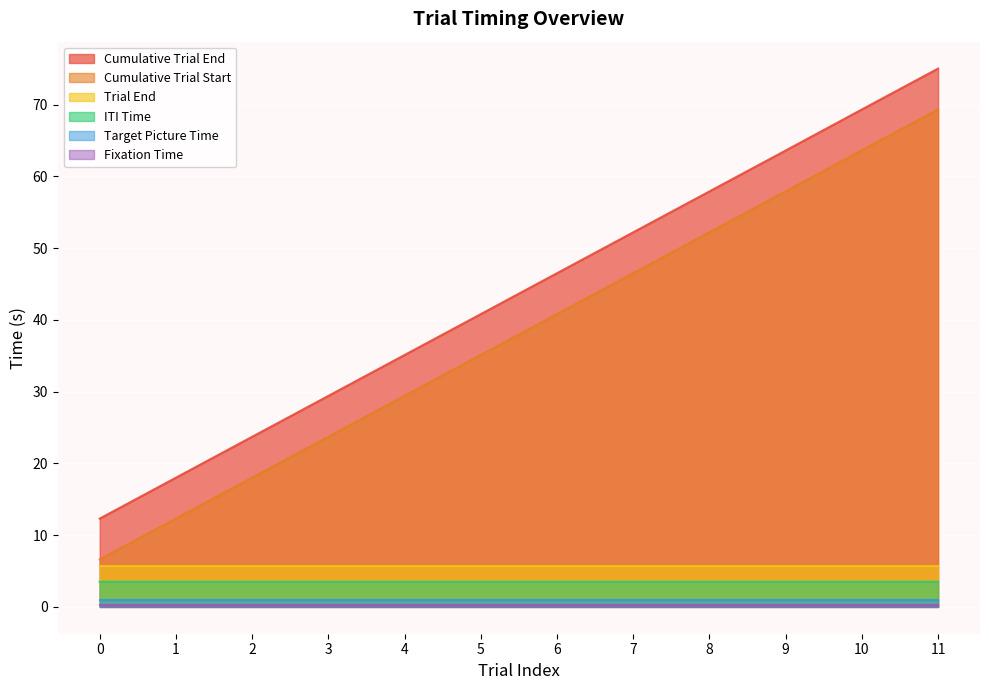

List the series in order of their peak value, highest first.

Cumulative Trial End, Cumulative Trial Start, Trial End, ITI Time, Target Picture Time, Fixation Time